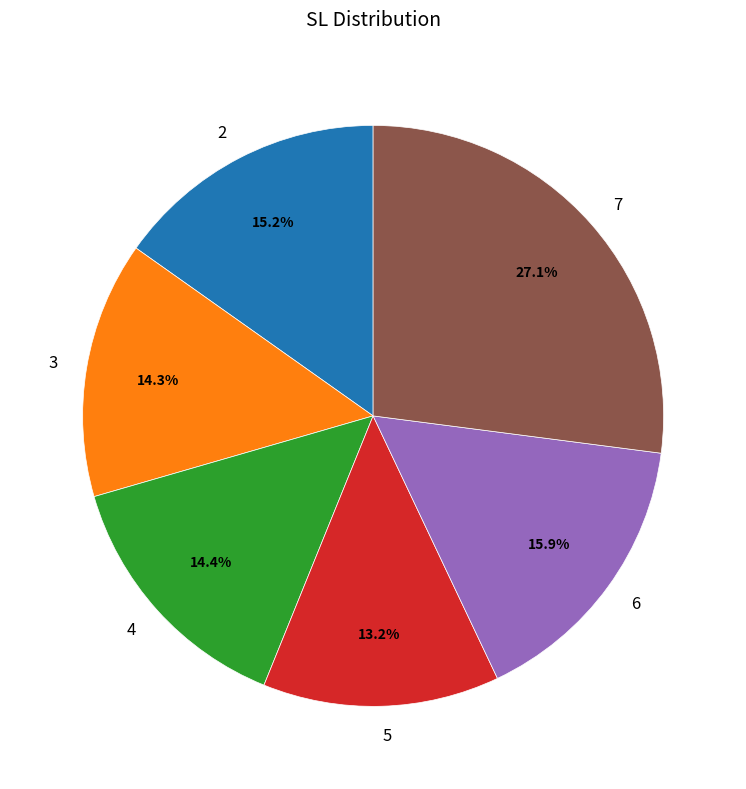

What percentage is NOT represented by 7?

72.9%